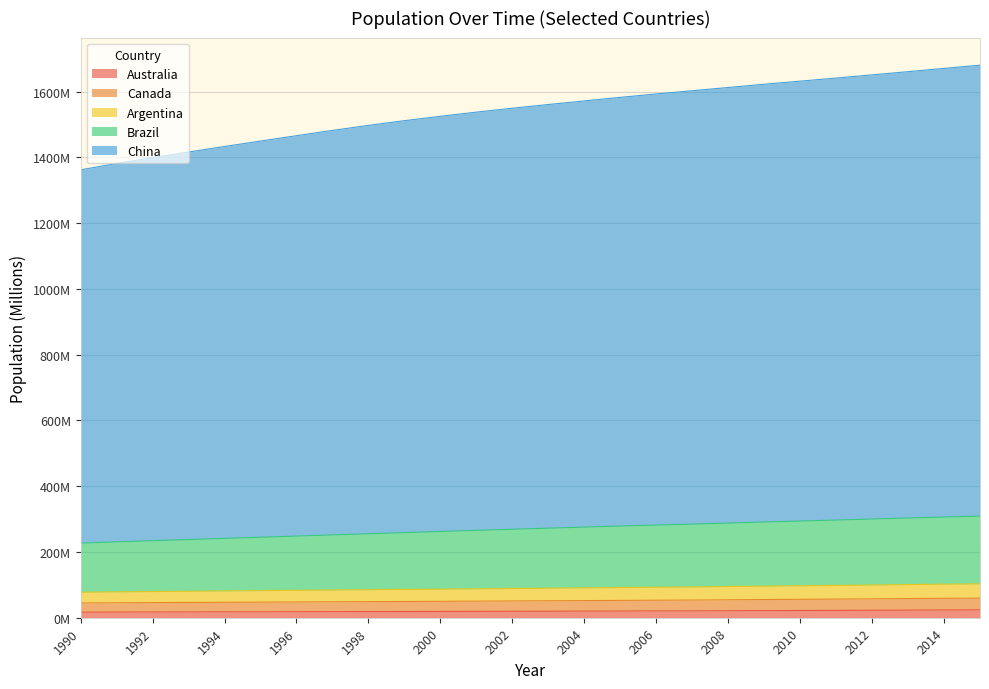

What are all the series names shown in the legend?

Australia, Canada, Argentina, Brazil, China